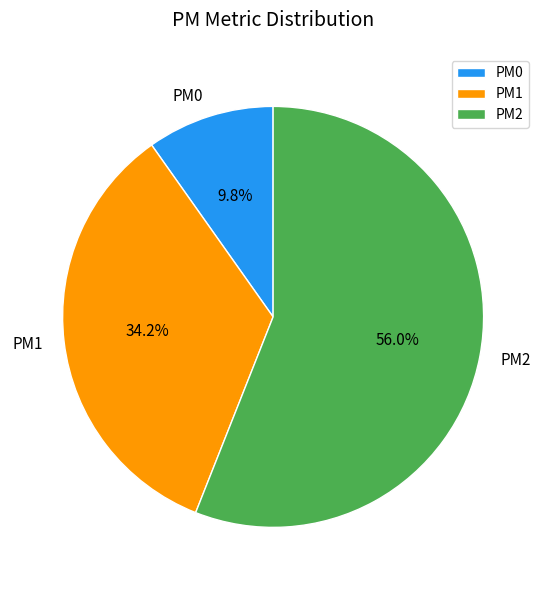

Which has a higher value, PM2 or PM1?

PM2